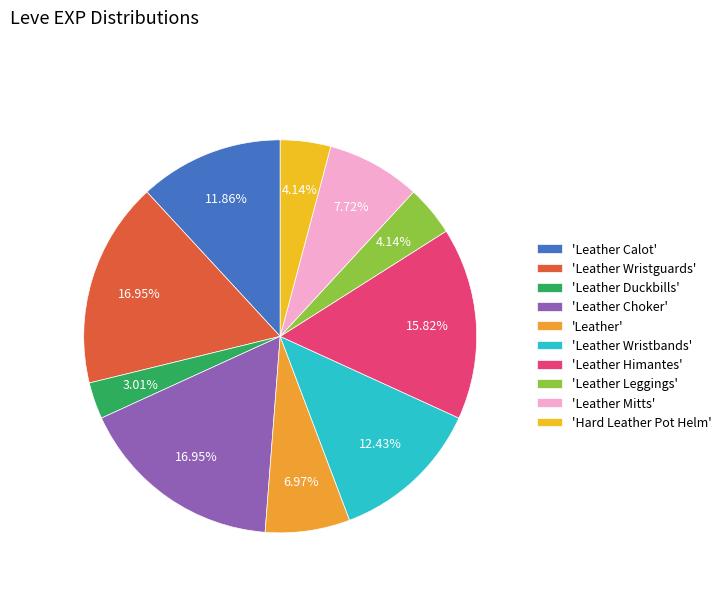

Rank the categories by value from highest to lowest.

Leather Wristguards, Leather Choker, Leather Himantes, Leather Wristbands, Leather Calot, Leather Mitts, Leather, Leather Leggings, Hard Leather Pot Helm, Leather Duckbills